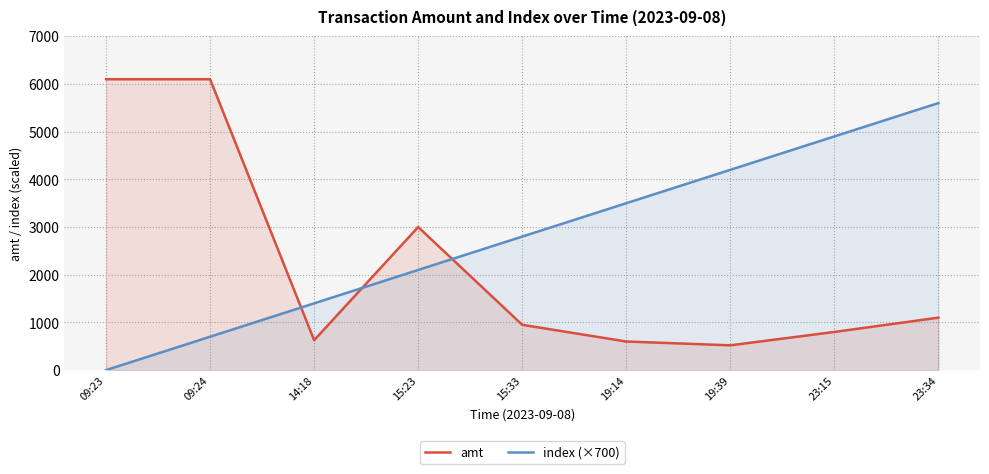

The value of index (×700) at 23:34 is 5600.0. True or false?

True